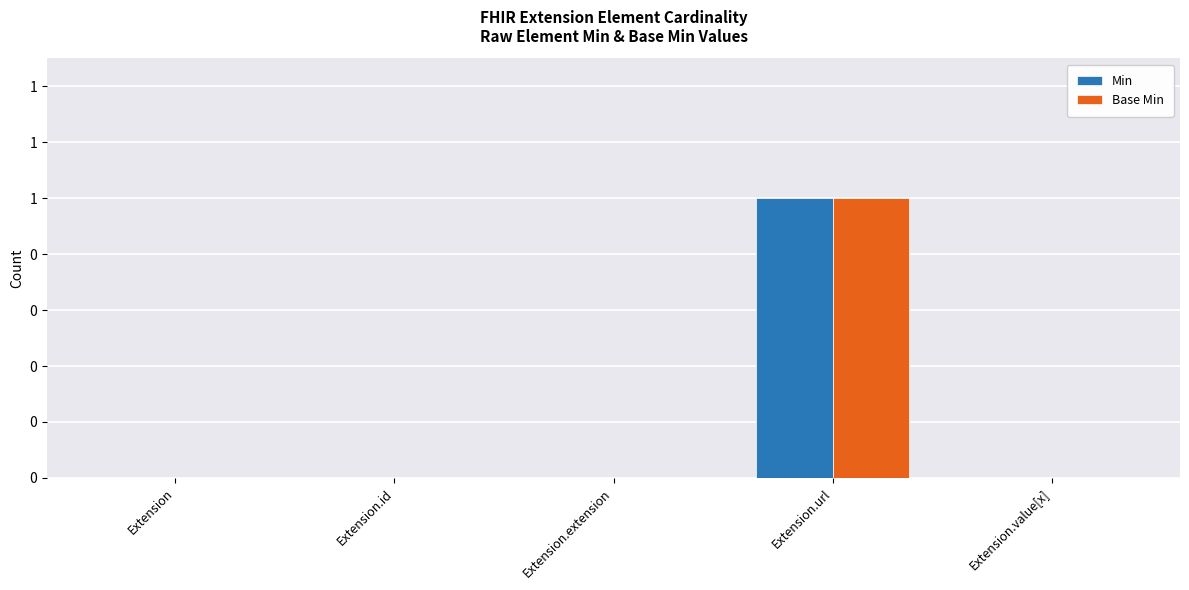

Reading left to right, extract all data points from this chart.

Min: 0	0	0	1	0
Base Min: 0	0	0	1	0